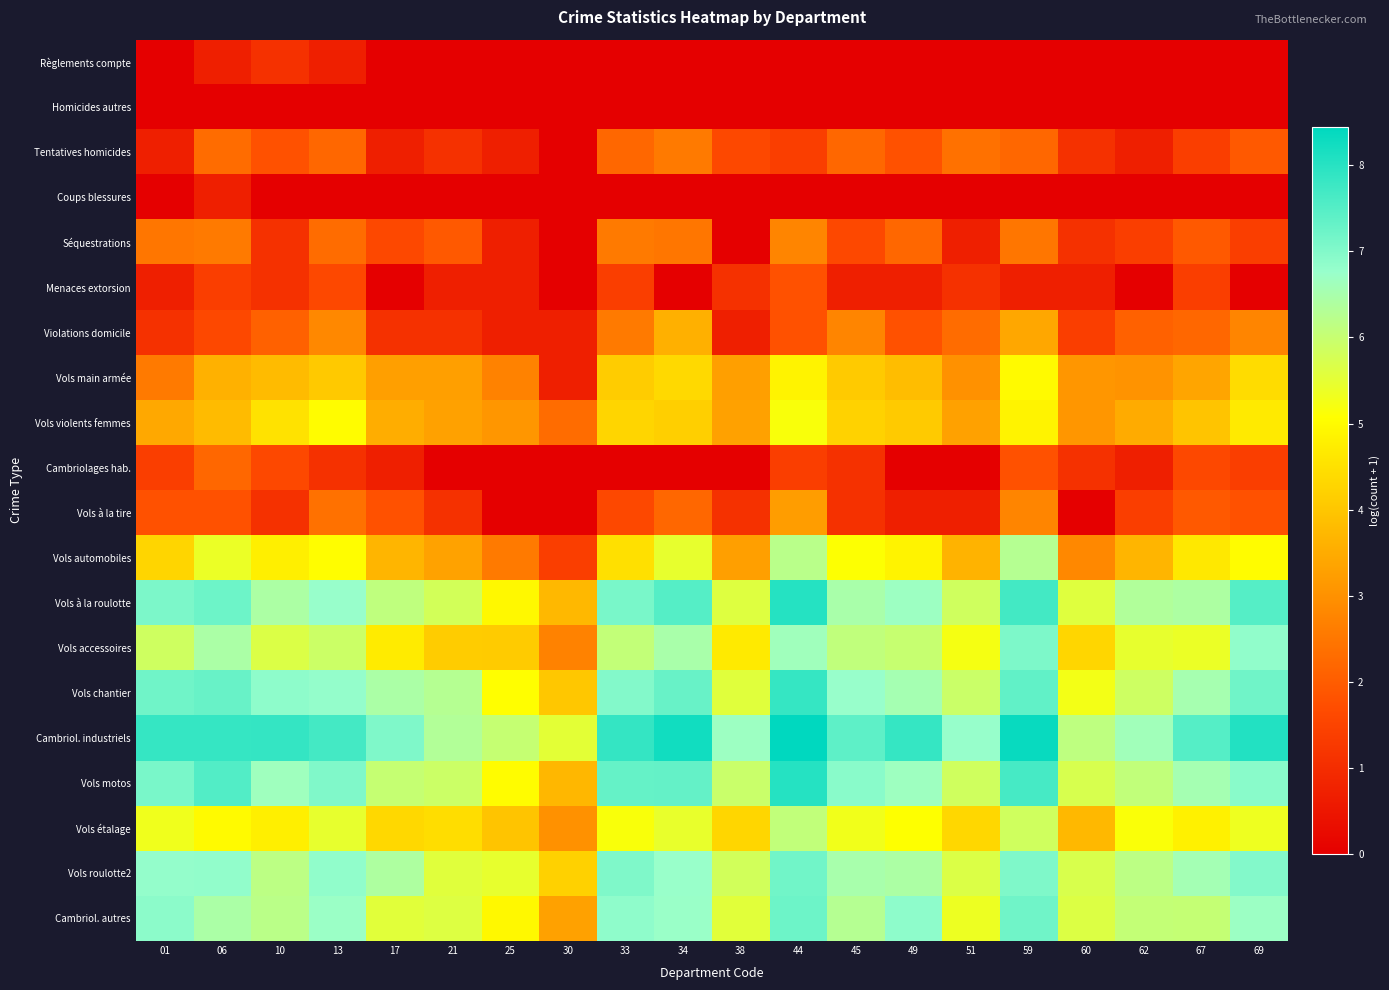

List the series in order of their peak value, highest first.

Cambriol. industriels, Vols motos, Vols à la roulotte, Vols chantier, Cambriol. autres, Vols roulotte2, Vols accessoires, Vols automobiles, Vols étalage, Vols violents femmes, Vols main armée, Violations domicile, Vols à la tire, Séquestrations, Tentatives homicides, Cambriolages hab., Menaces extorsion, Règlements compte, Coups blessures, Homicides autres